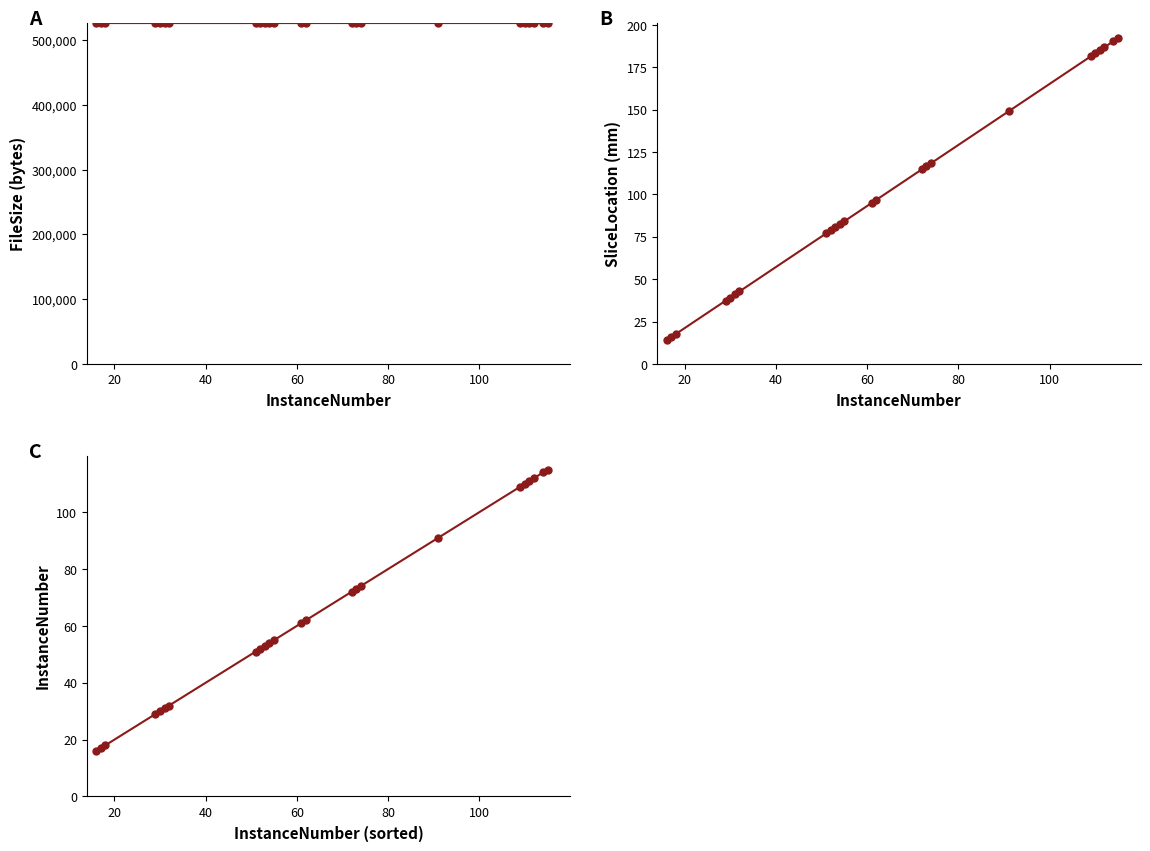

Does the chart have visible grid lines?

No